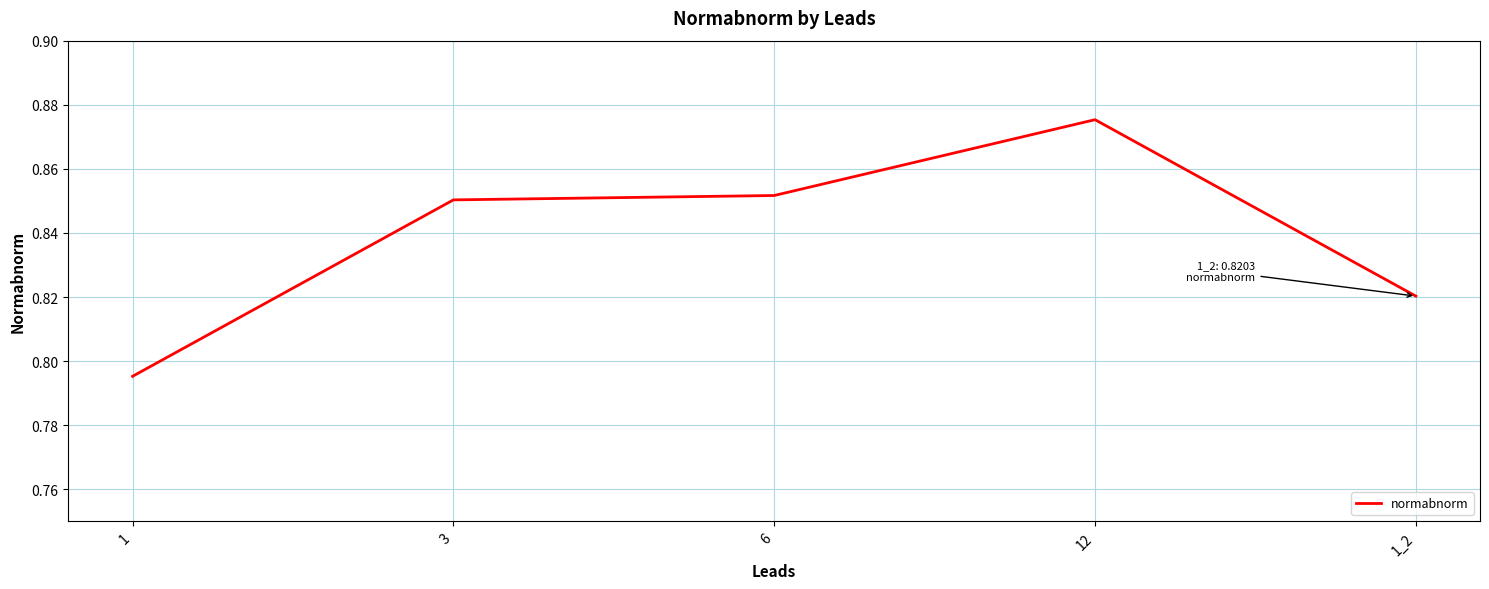

The value at 6 is 1.1. True or false?

False